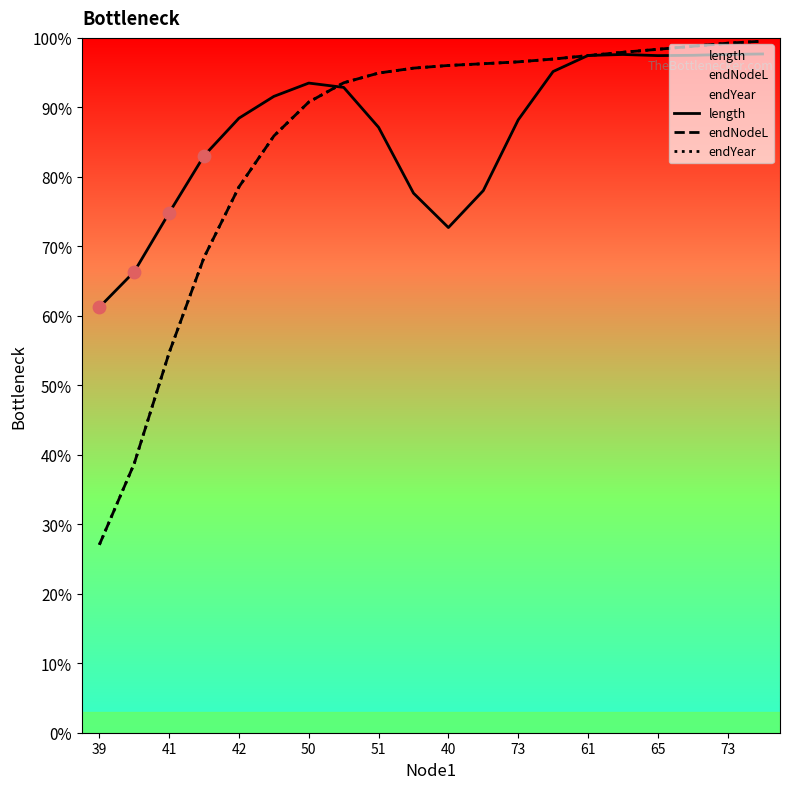

What are all the series names shown in the legend?

length, endNodeL, endYear